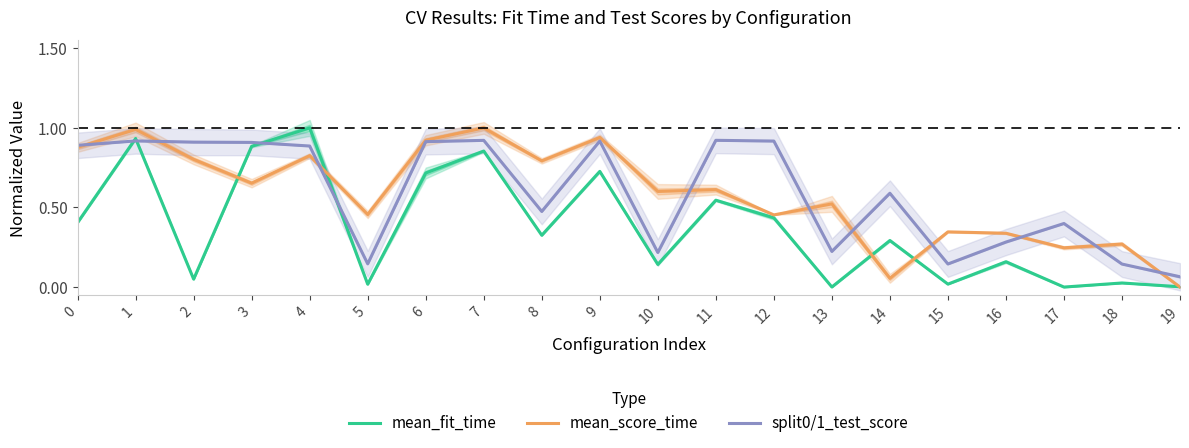

What is the difference between the maximum and minimum values in the mean_fit_time series?

1.0